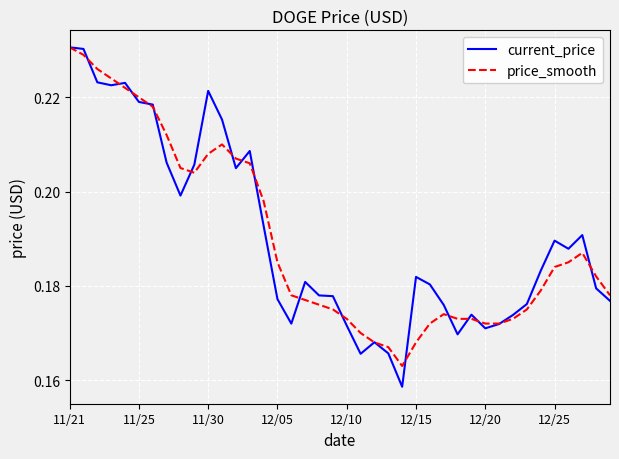

What are all the series names shown in the legend?

current_price, price_smooth